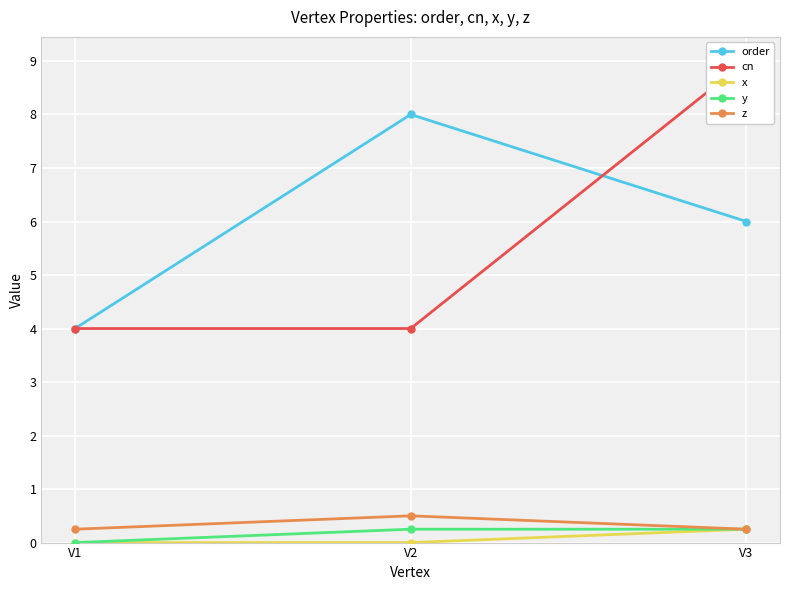

The order series shows 4.0 at V1. True or false?

True